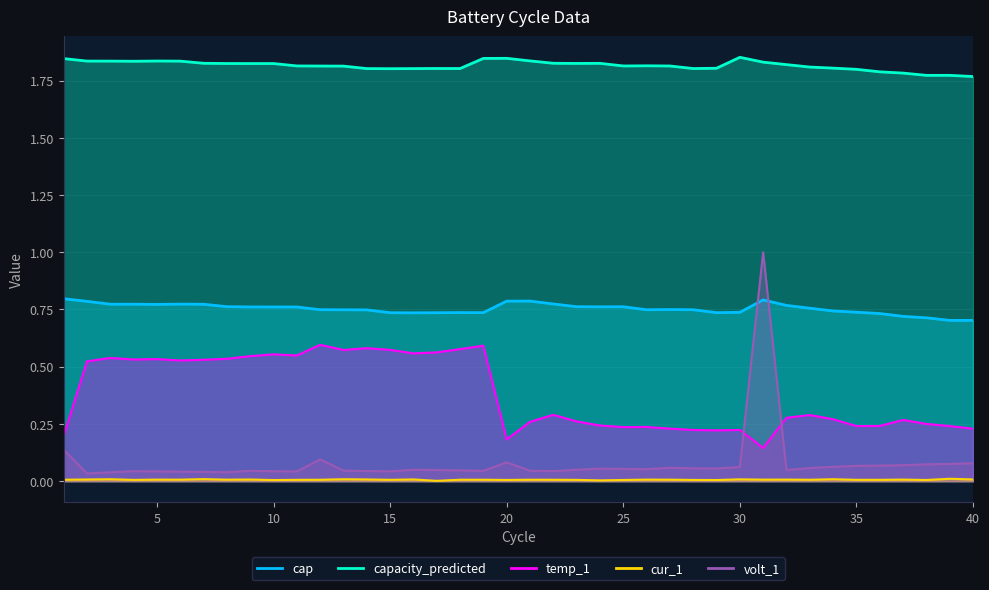

Which series has the largest total across all categories?

capacity_predicted